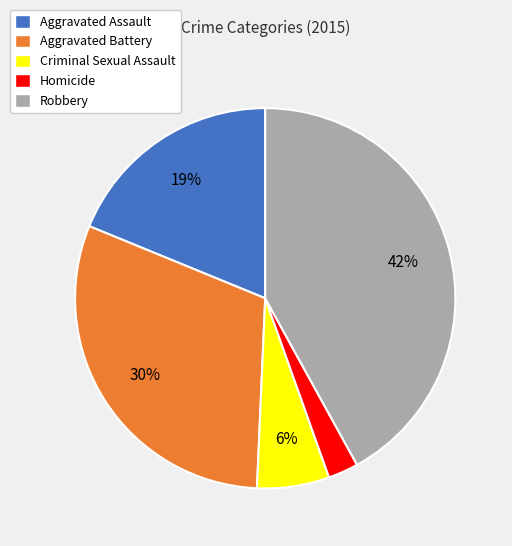

Is there a majority slice in this chart?

No